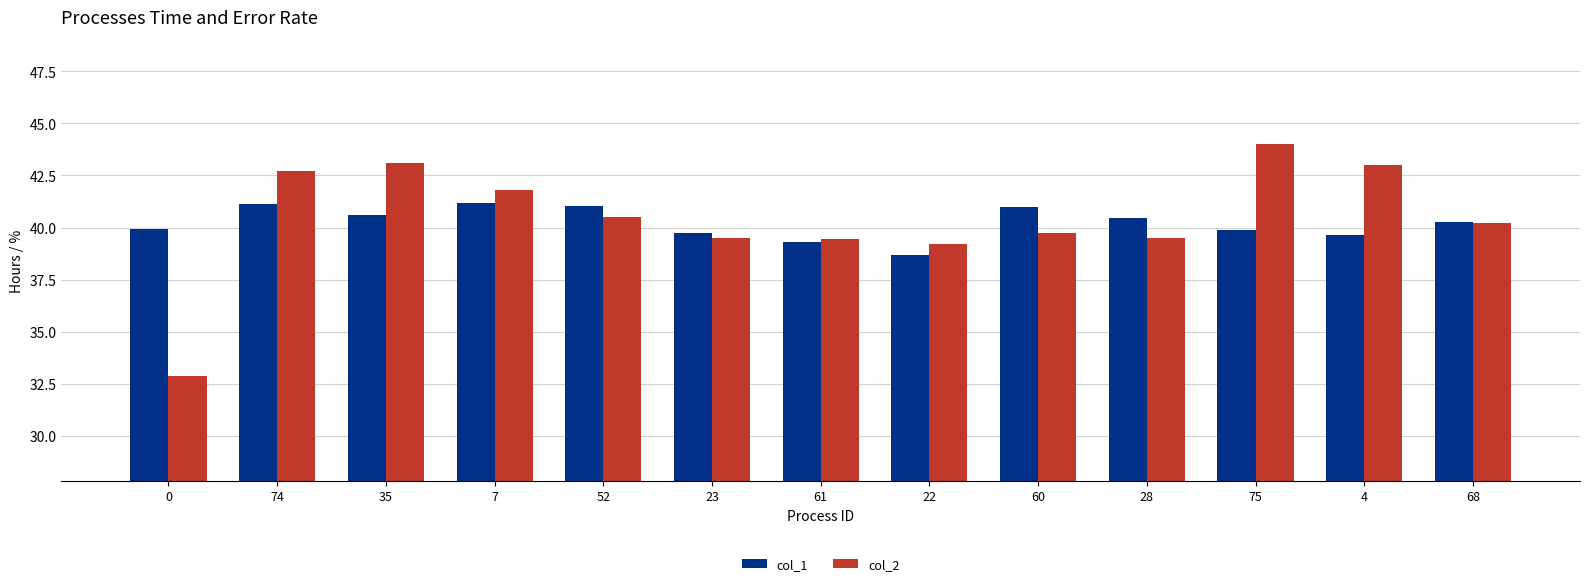

Is the value of col_2 at 61 greater than the value of col_1 at 28?

No